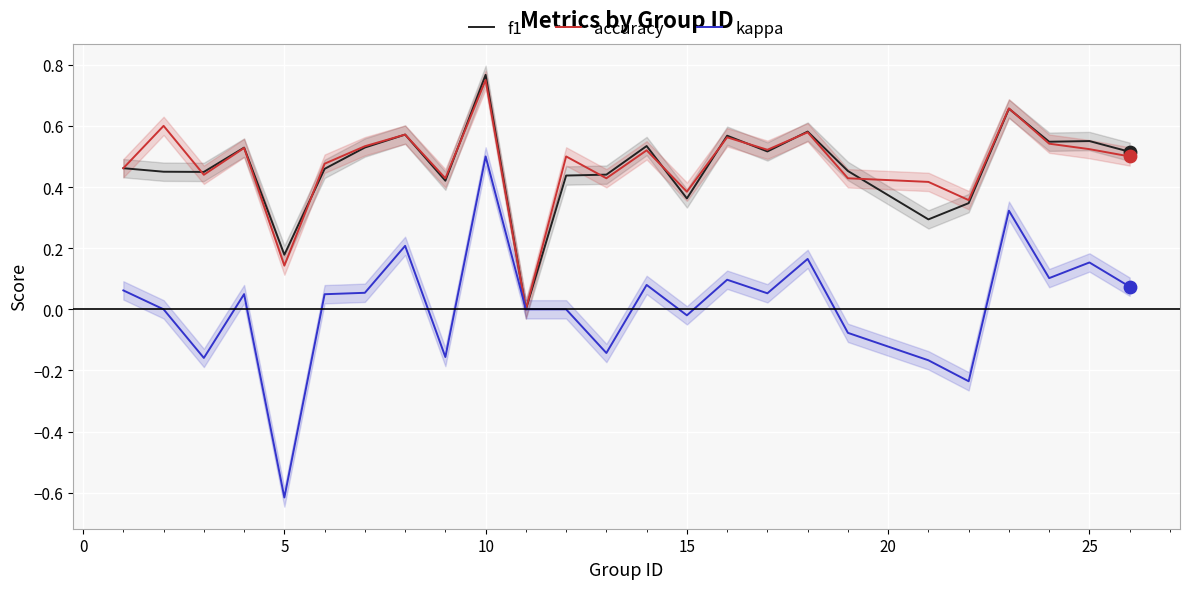

What is the lowest value of the kappa series?

-0.6